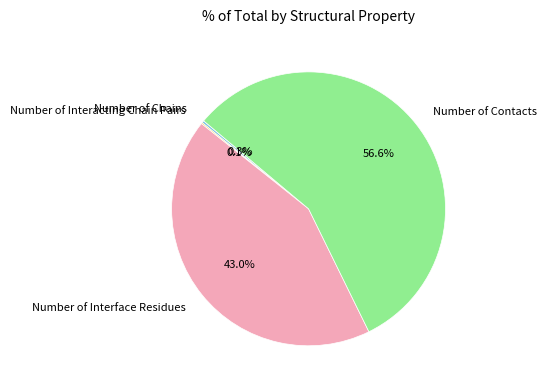

What is the largest slice in the pie chart?

Number of Contacts